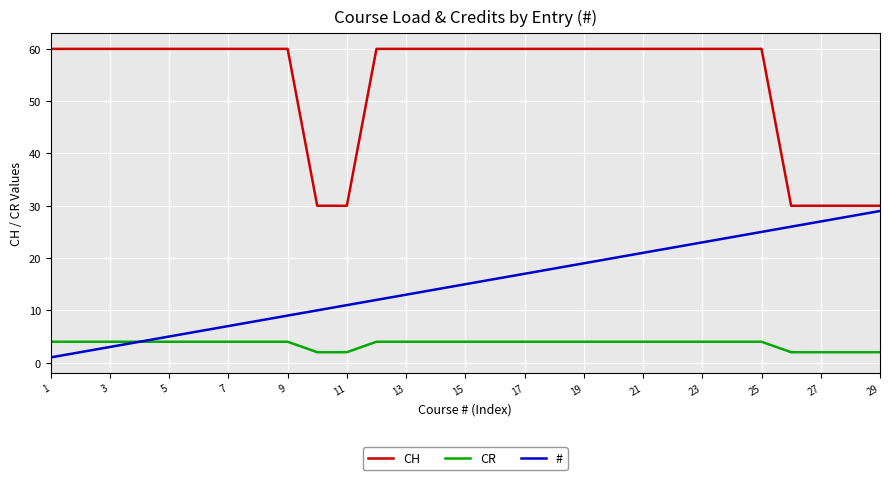

Which series has the widest spread of values?

CH